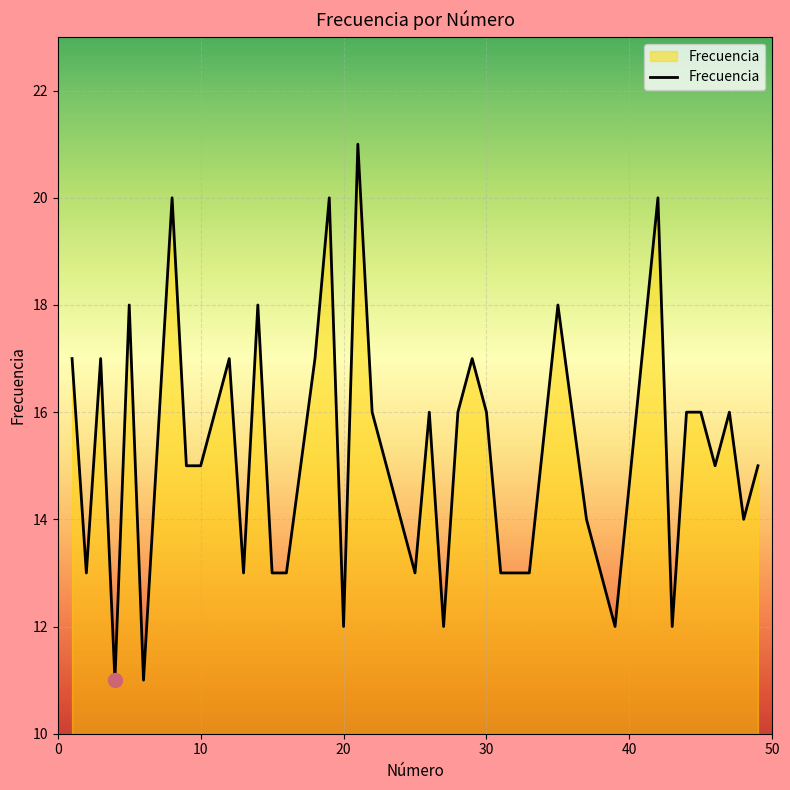

True or false: there are more than 2 points higher than both neighbors.

True